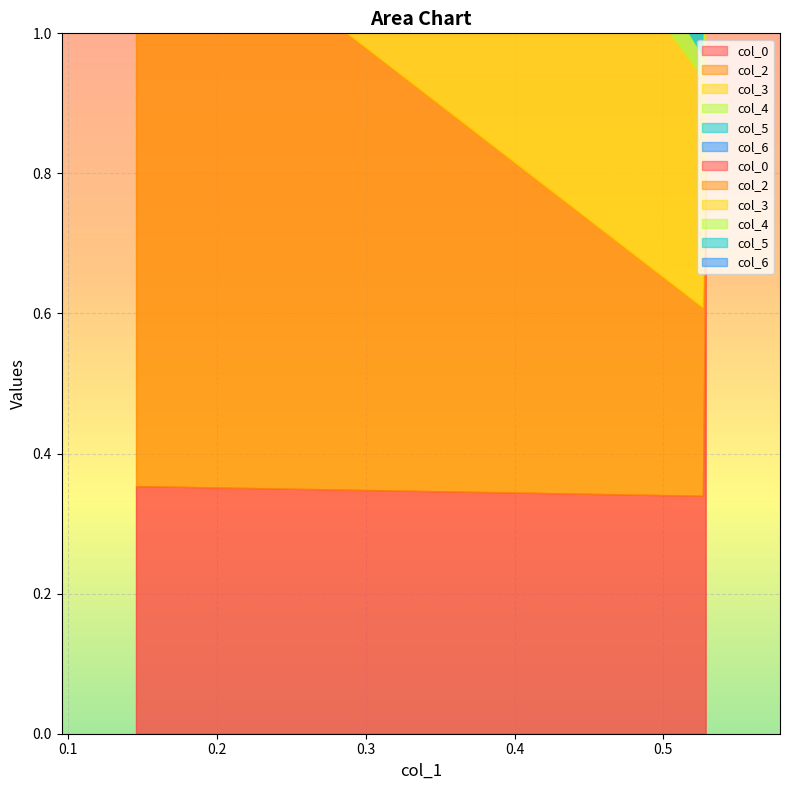

What is the spread (max minus min) of values at 0.5284409227402714?

0.8